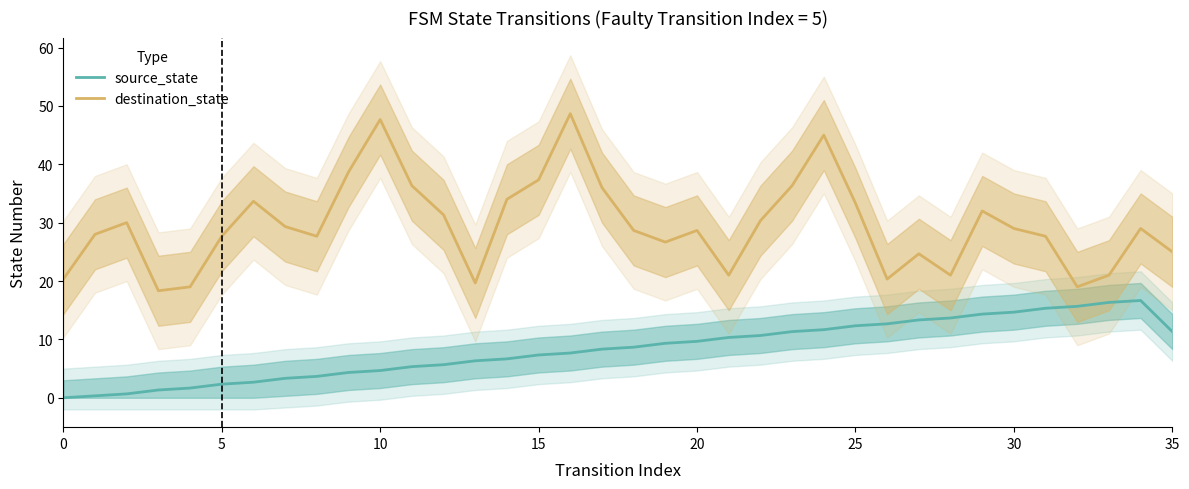

What is the sum of the source_state values at 24 and 30?

26.3